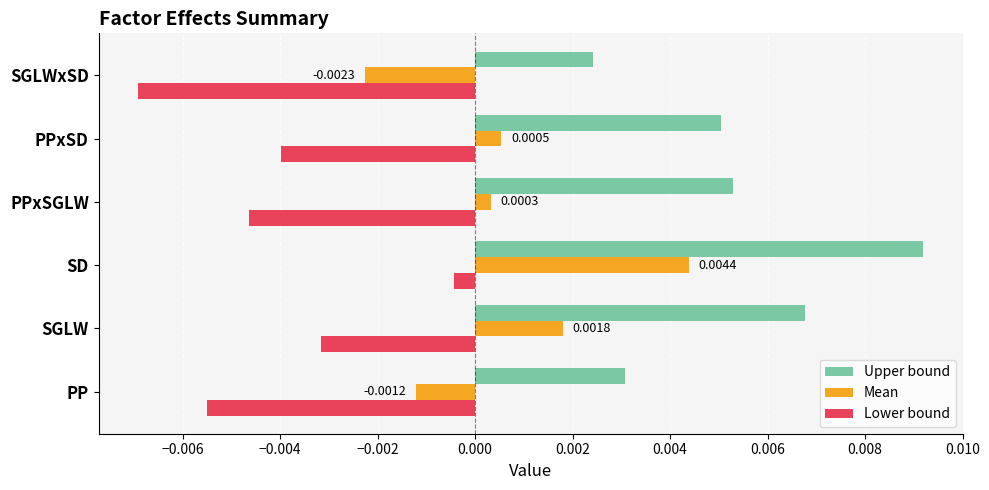

Which category has the lowest value in the Lower bound series?

SGLWxSD